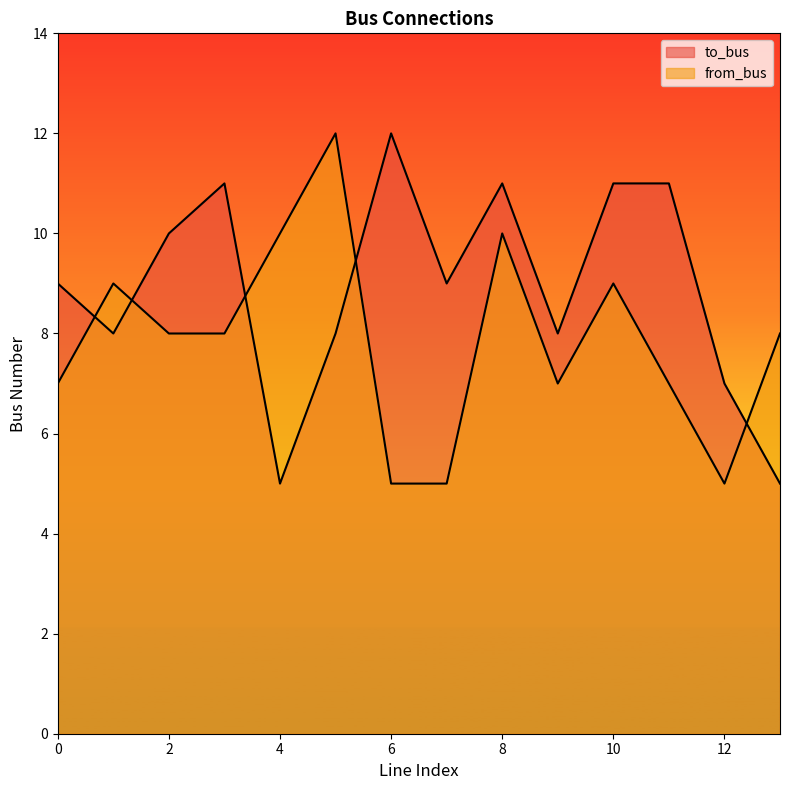

The from_bus series shows 5 at 7. True or false?

True